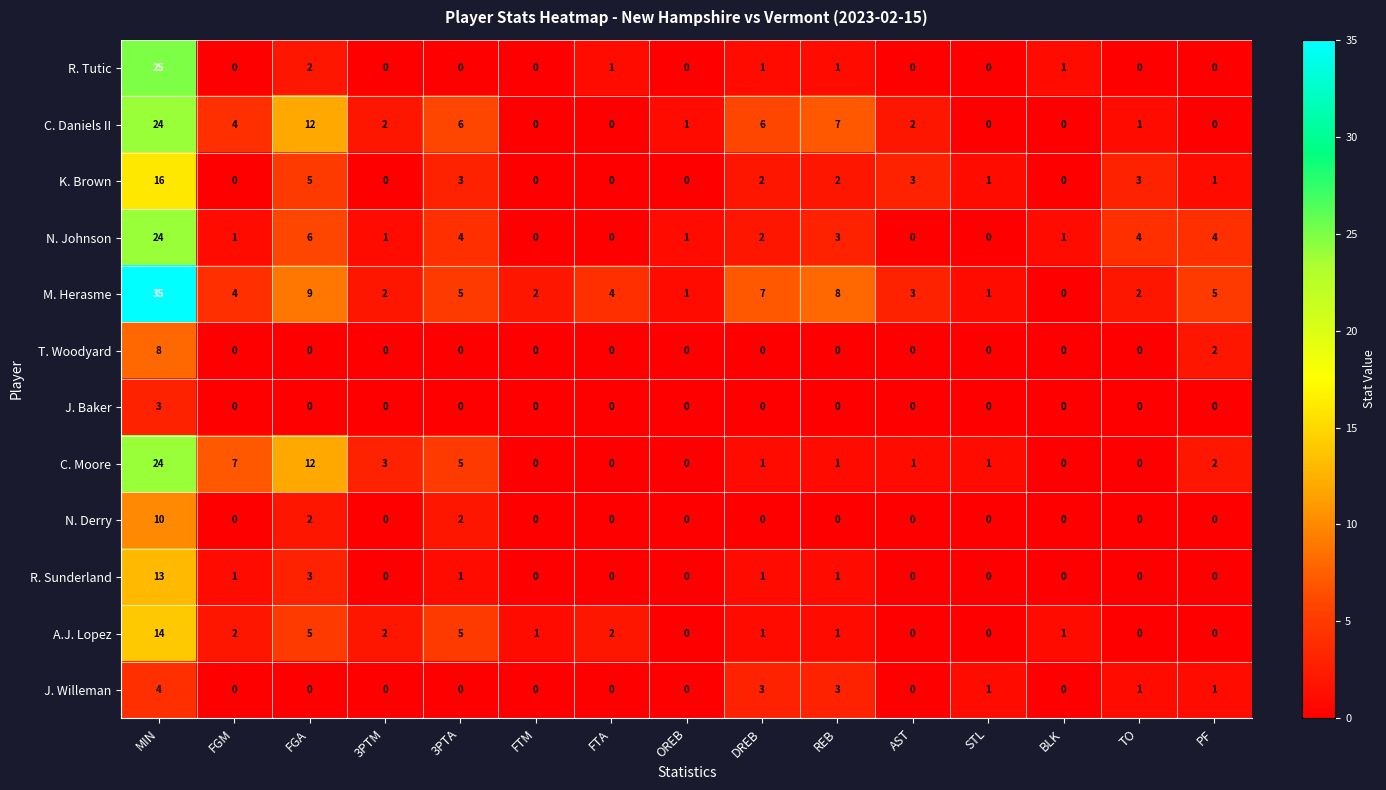

What is the sum of all K. Brown values?

36